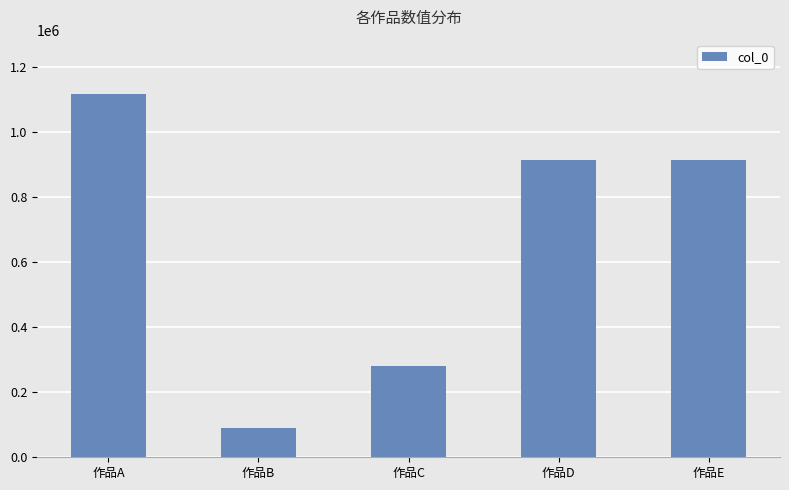

What is the difference between the values at 作品C and 作品D?

633011